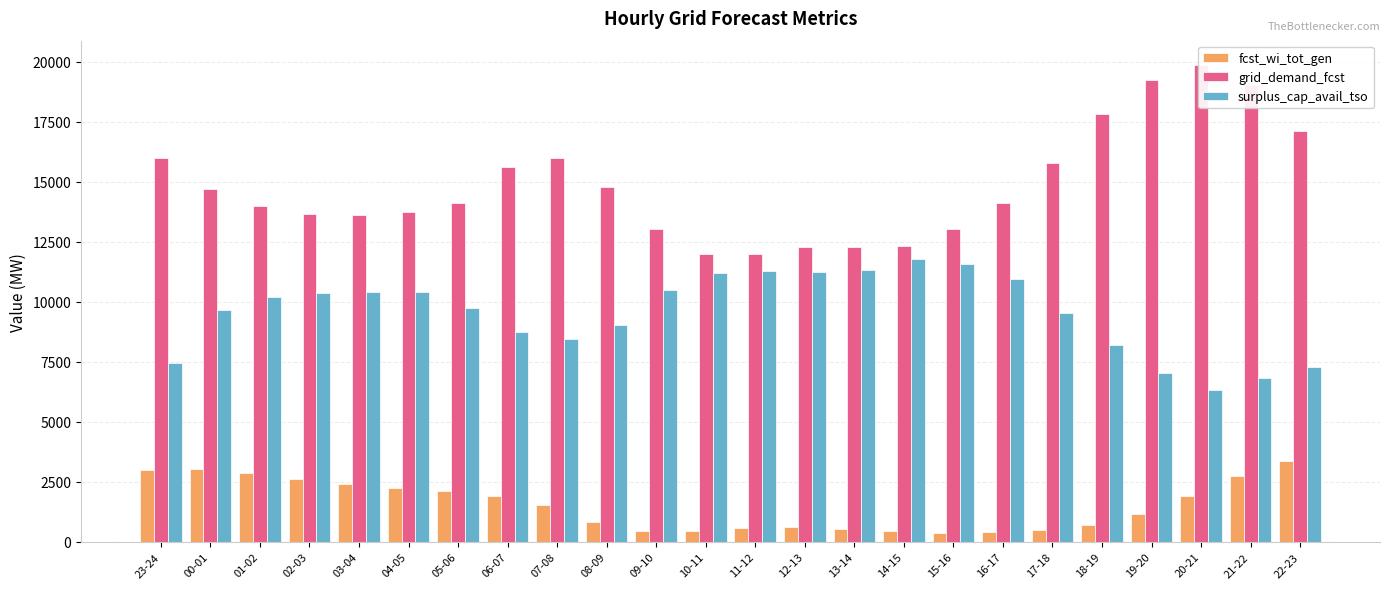

Read the grid_demand_fcst value at 05-06, to the nearest 100.

14100